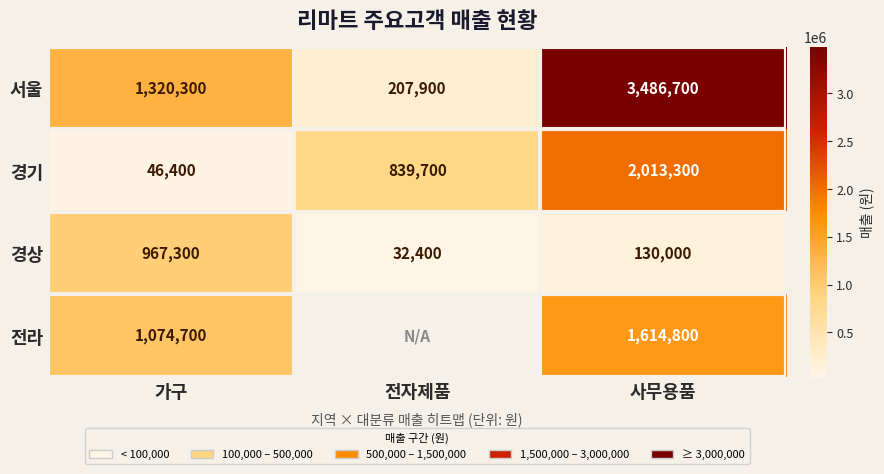

List the labels in order of 경기 value, largest first.

사무용품, 전자제품, 가구